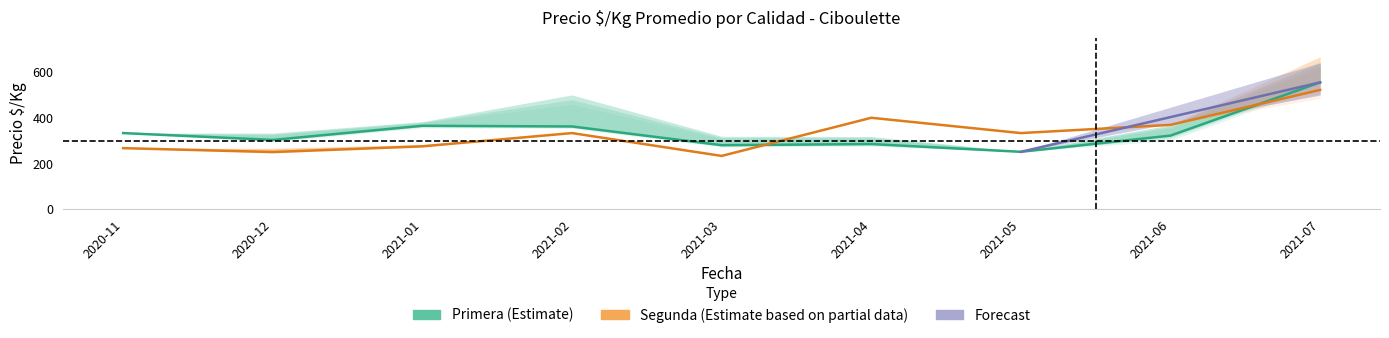

What is the average value of the Segunda_max series?

350